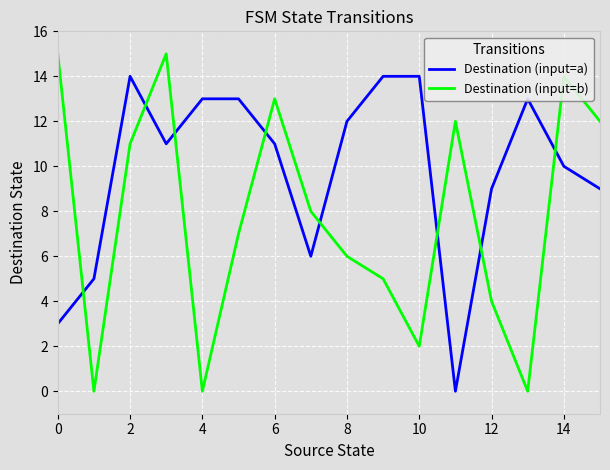

Reading right to left, extract all data points from this chart.

Destination (input=a): 9	10	13	9	0	14	14	12	6	11	13	13	11	14	5	3
Destination (input=b): 12	14	0	4	12	2	5	6	8	13	7	0	15	11	0	15